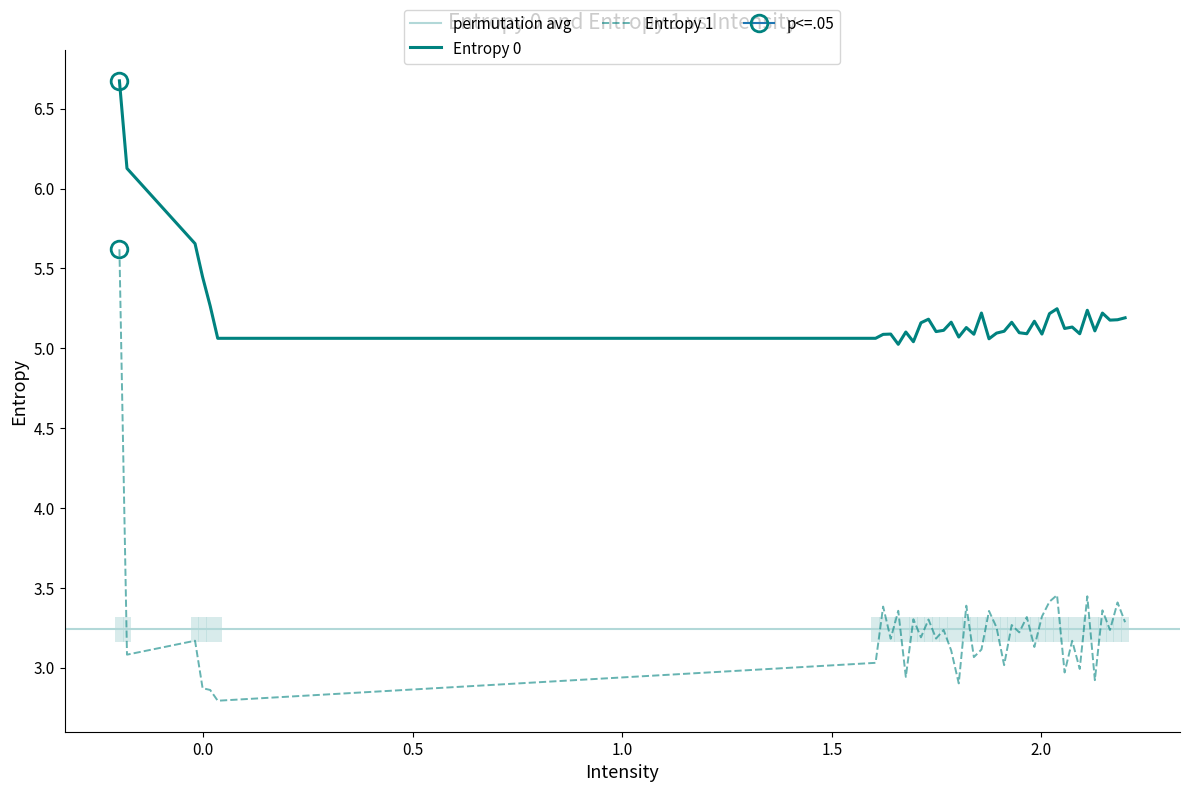

True or false: Entropy 0 and Entropy 1 intersect in this chart.

False